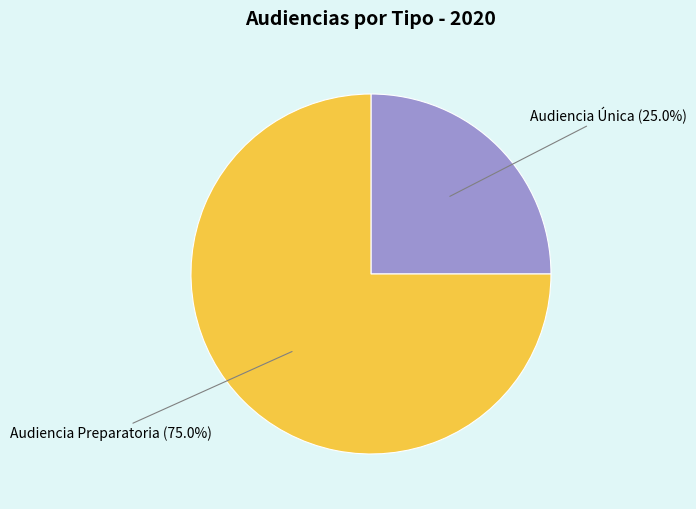

To the nearest percent, what portion does Audiencia Preparatoria represent?

75%